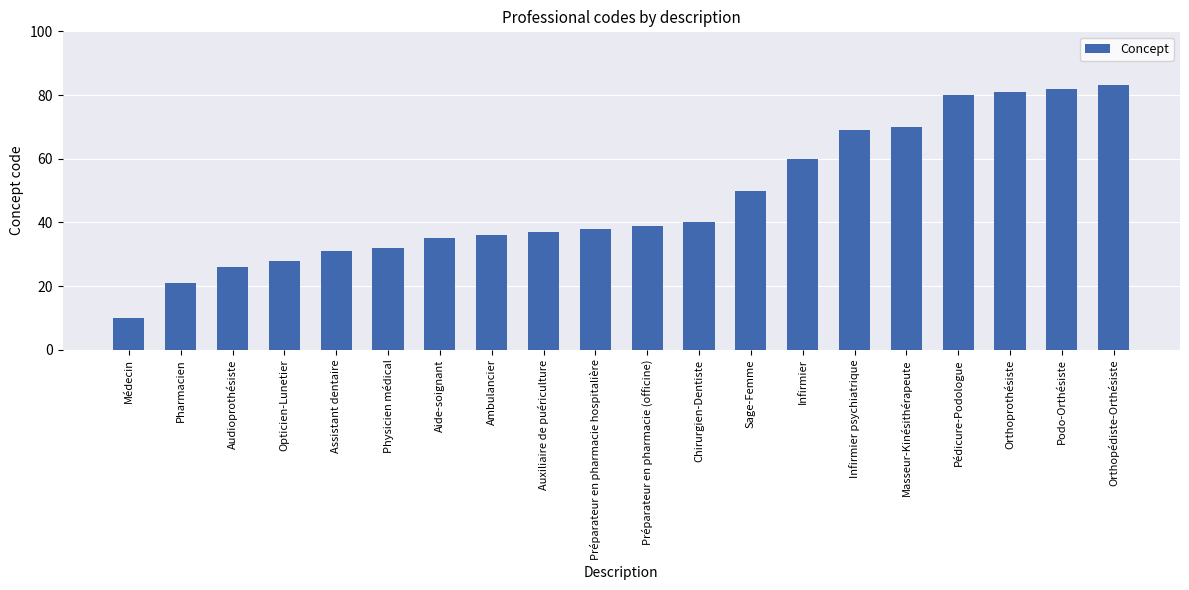

Reading right to left, list all the values displayed in this chart.

83	82	81	80	70	69	60	50	40	39	38	37	36	35	32	31	28	26	21	10